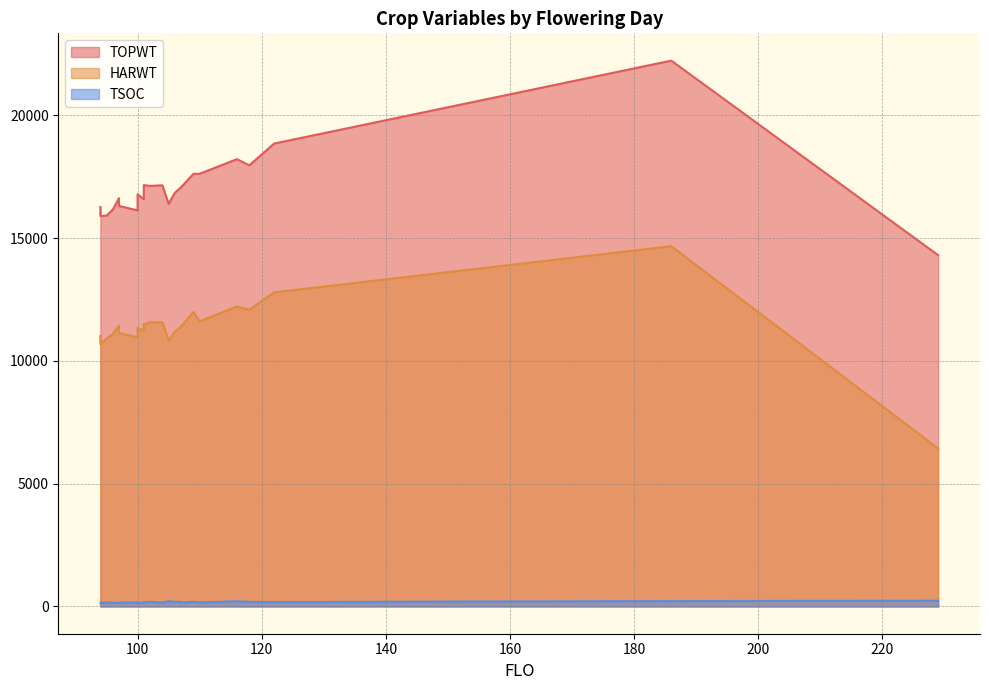

True or false: TSOC has a value of 54 at 109.

False